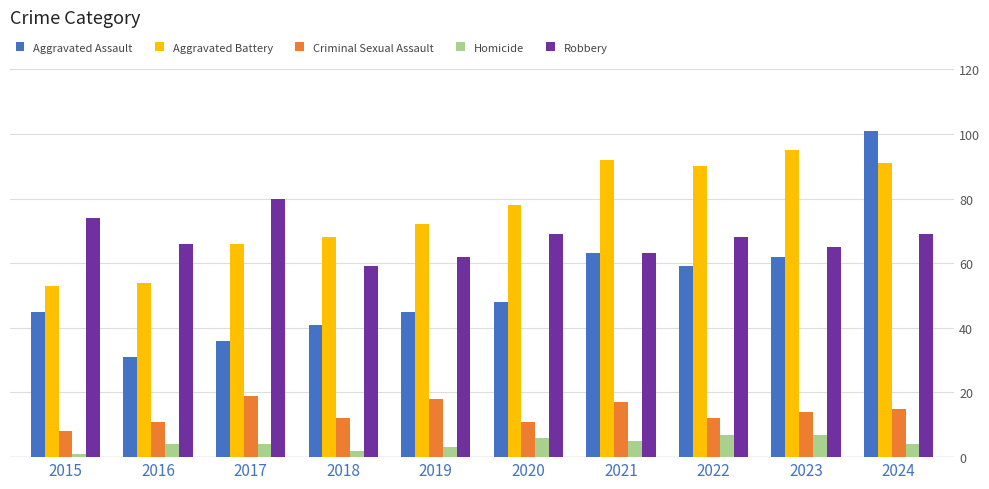

Are the bars grouped side by side (vs. stacked)?

Yes